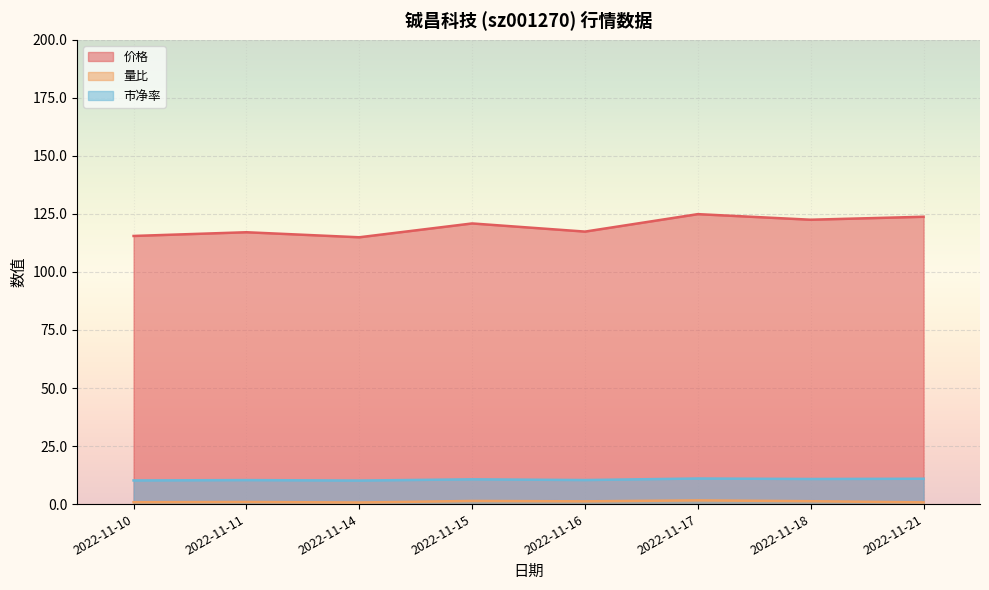

Where is the first local minimum for 价格?

2022-11-14